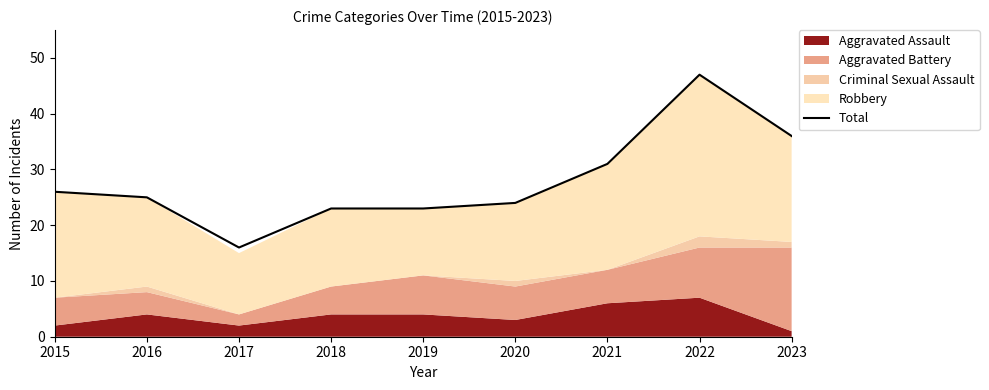

Rank the categories by value from lowest to highest.

2017, 2018, 2019, 2020, 2016, 2015, 2021, 2023, 2022